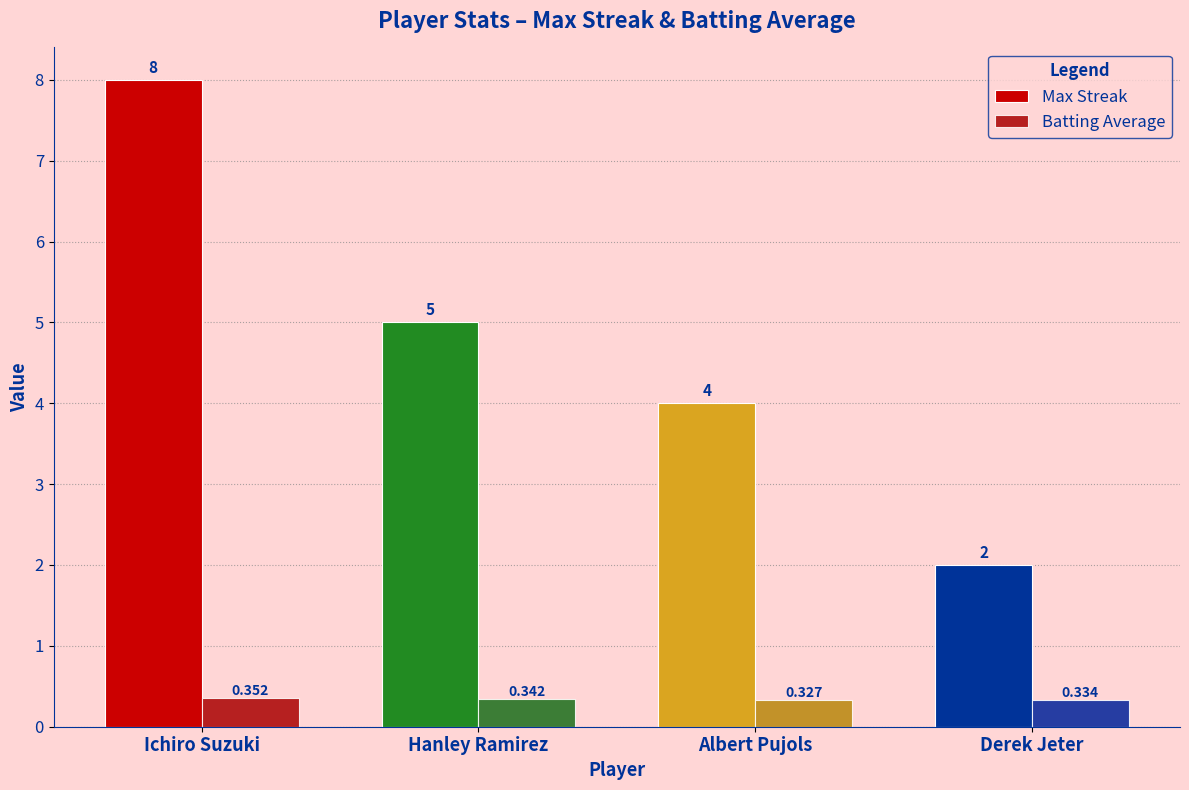

What is the approximate value of Batting Average at Ichiro Suzuki?

0.4